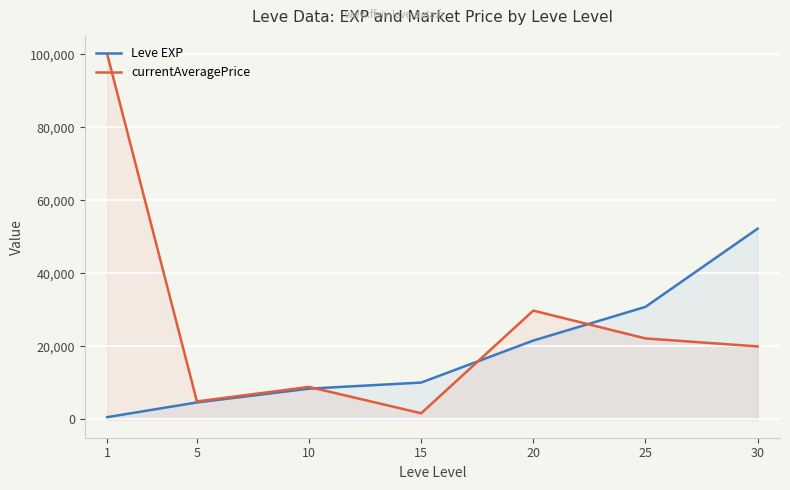

The Leve EXP series shows 4329 at 10. True or false?

False